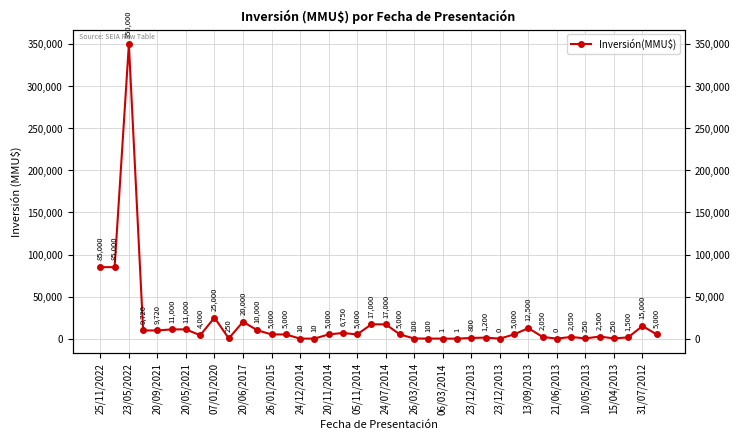

True or false: there are more than 0 points higher than both neighbors.

True